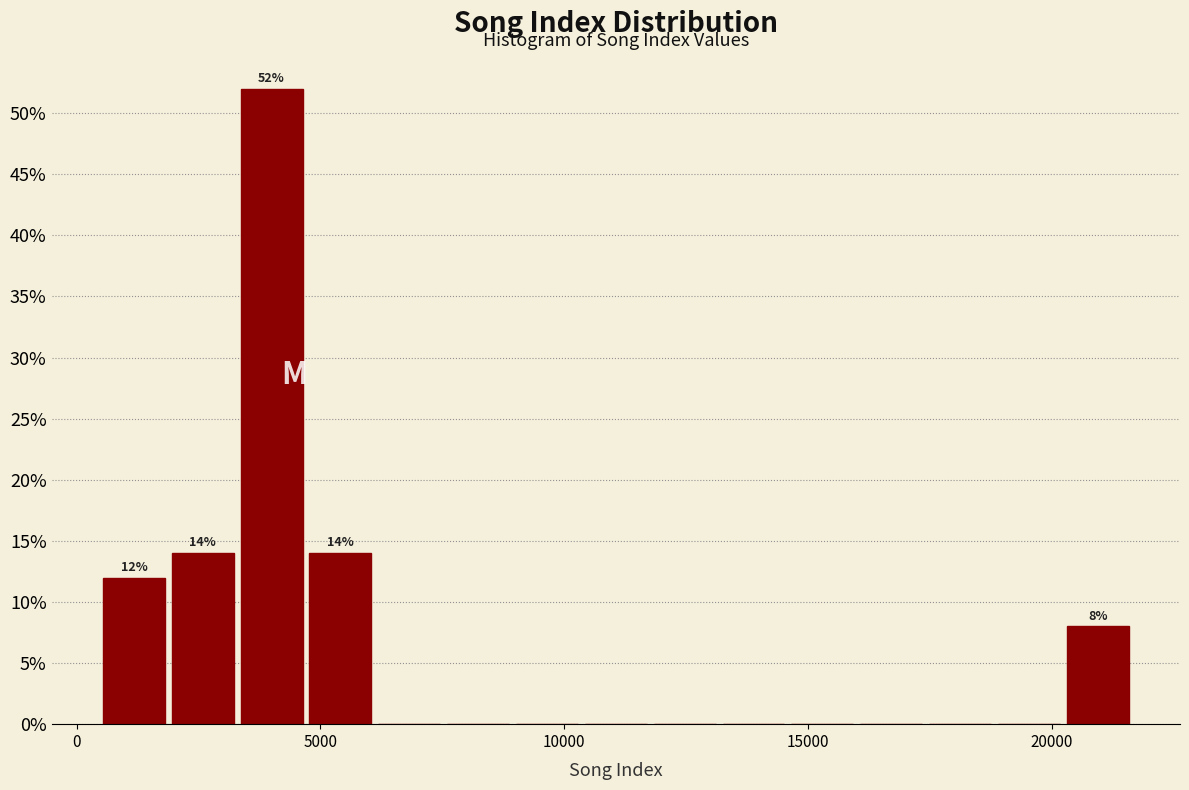

Around what value on the x-axis is the tallest bar? Give the approximate position of its centre, as read against the axis.

4000